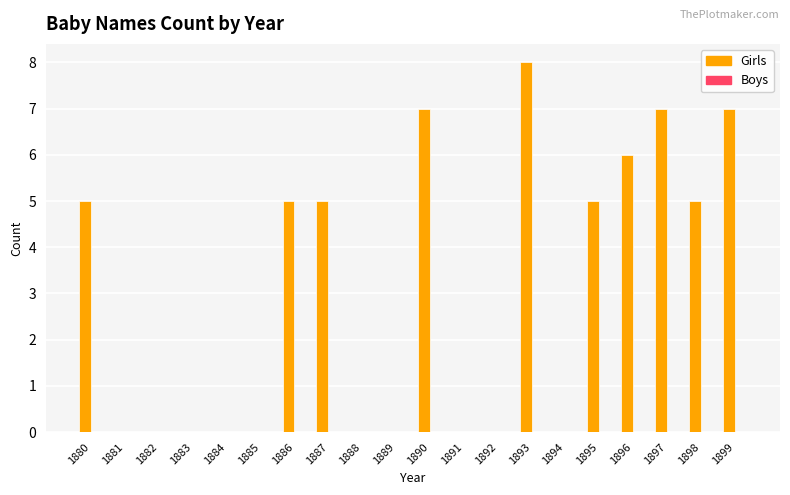

What is the greatest value displayed?

8